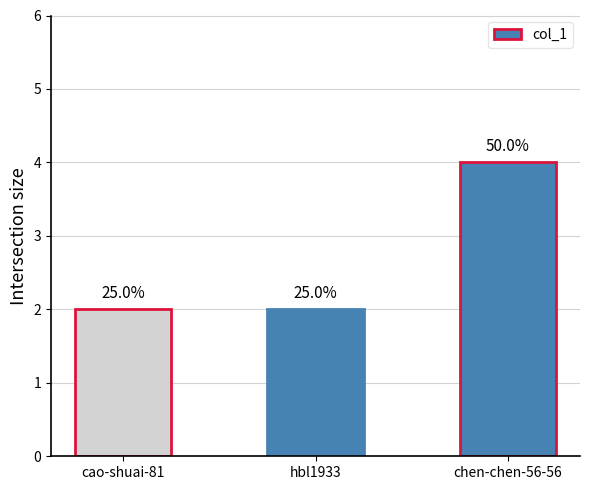

Read the value at hbl1933.

2